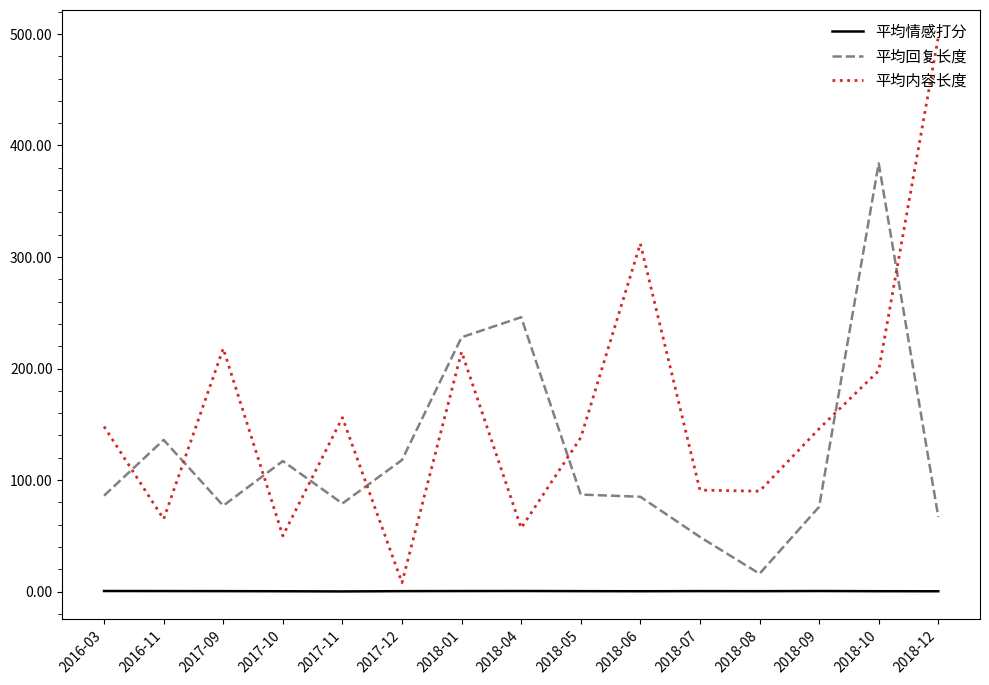

Between 2017-09 and 2017-10, which series saw the biggest shift?

平均内容长度